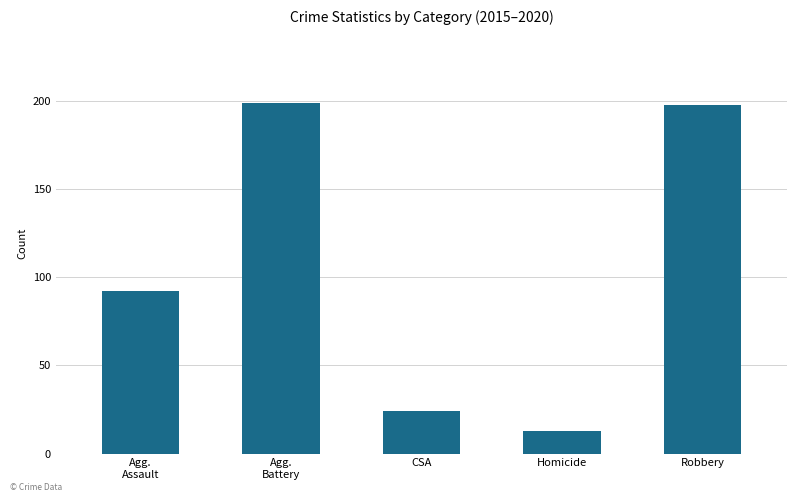

What is the label of the 4th bar from the right?

Agg.
Battery